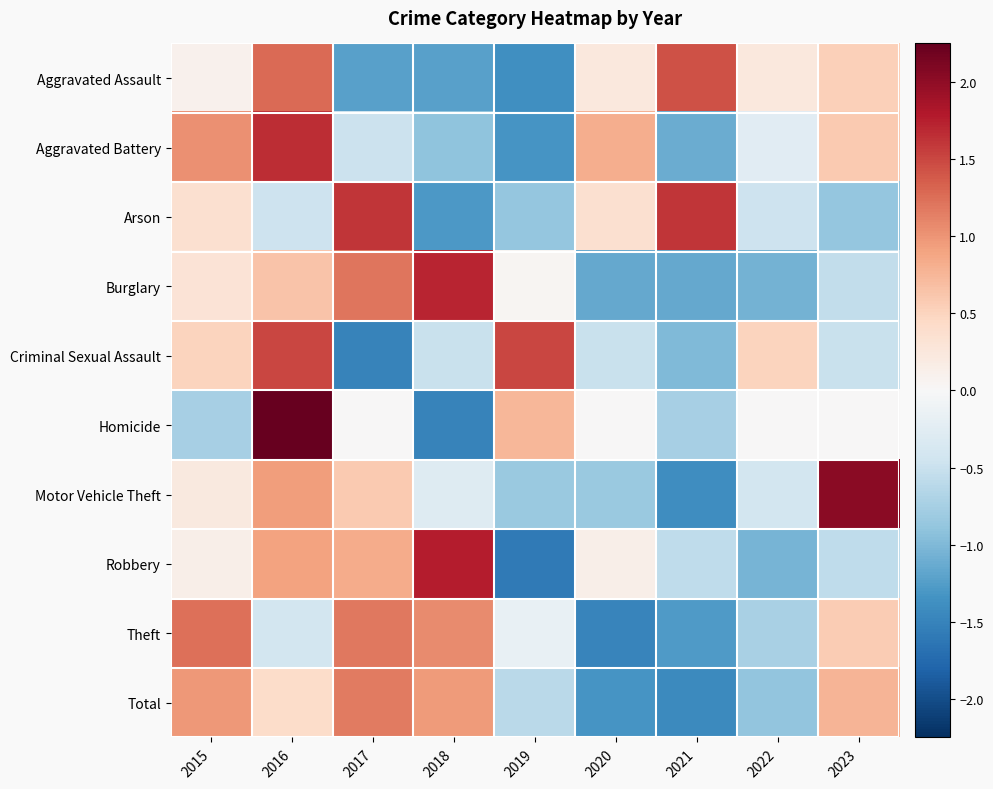

Reading left to right, extract all data points from this chart.

Aggravated Assault: 2015=0.1	2016=1.3	2017=-1.2	2018=-1.2	2019=-1.4	2020=0.2	2021=1.4	2022=0.2	2023=0.5
Aggravated Battery: 2015=1.0	2016=1.7	2017=-0.5	2018=-0.9	2019=-1.3	2020=0.8	2021=-1.1	2022=-0.3	2023=0.6
Arson: 2015=0.4	2016=-0.5	2017=1.6	2018=-1.3	2019=-0.9	2020=0.4	2021=1.6	2022=-0.5	2023=-0.9
Burglary: 2015=0.3	2016=0.6	2017=1.2	2018=1.7	2019=0.0	2020=-1.2	2021=-1.2	2022=-1.1	2023=-0.6
Criminal Sexual Assault: 2015=0.5	2016=1.5	2017=-1.5	2018=-0.5	2019=1.5	2020=-0.5	2021=-1.0	2022=0.5	2023=-0.5
Homicide: 2015=-0.8	2016=2.2	2017=0.0	2018=-1.5	2019=0.8	2020=0.0	2021=-0.8	2022=0.0	2023=0.0
Motor Vehicle Theft: 2015=0.2	2016=0.9	2017=0.6	2018=-0.3	2019=-0.8	2020=-0.8	2021=-1.4	2022=-0.4	2023=2.0
Robbery: 2015=0.1	2016=0.9	2017=0.8	2018=1.8	2019=-1.6	2020=0.1	2021=-0.6	2022=-1.0	2023=-0.6
Theft: 2015=1.2	2016=-0.4	2017=1.2	2018=1.1	2019=-0.2	2020=-1.5	2021=-1.3	2022=-0.7	2023=0.6
Total: 2015=1.0	2016=0.4	2017=1.2	2018=1.0	2019=-0.6	2020=-1.3	2021=-1.4	2022=-0.9	2023=0.8